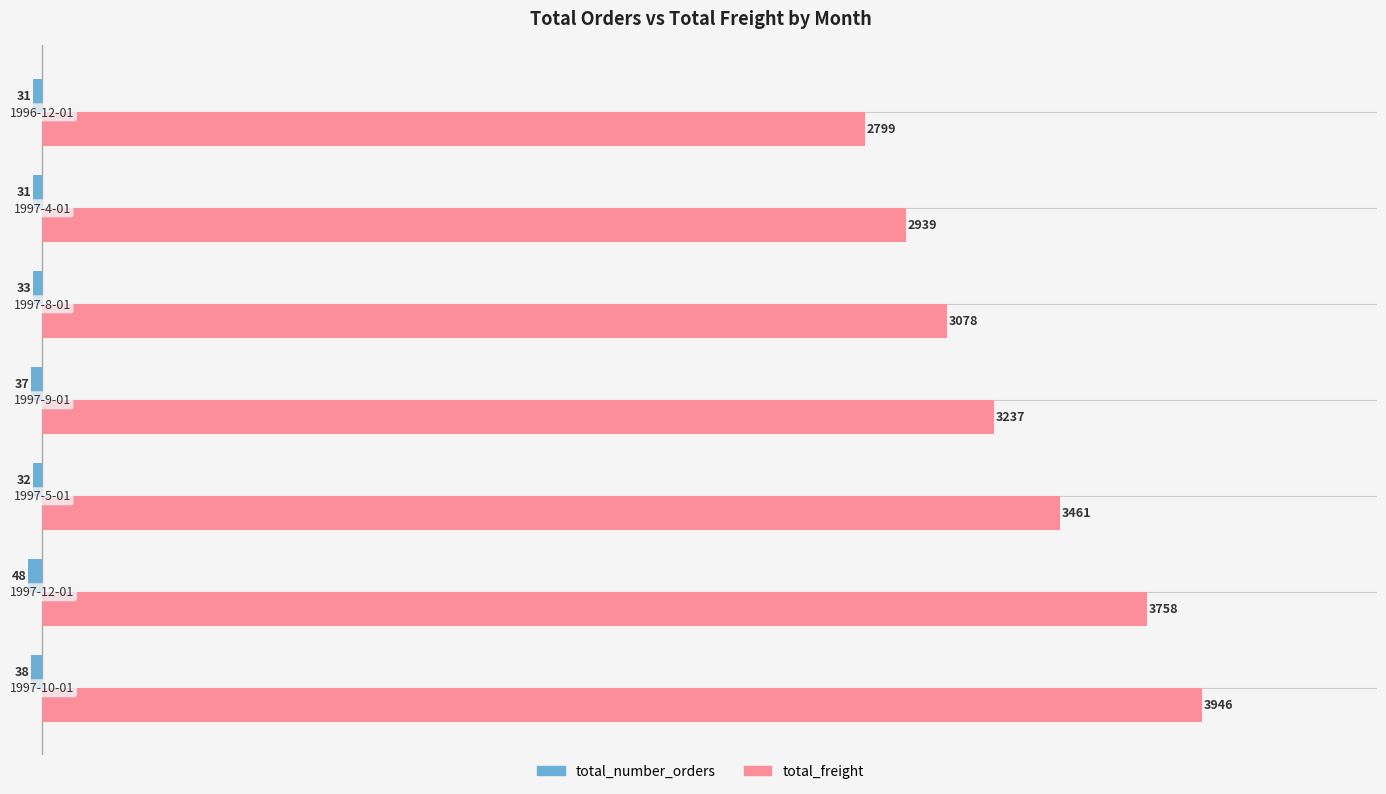

Which series has the largest total across all categories?

total_freight